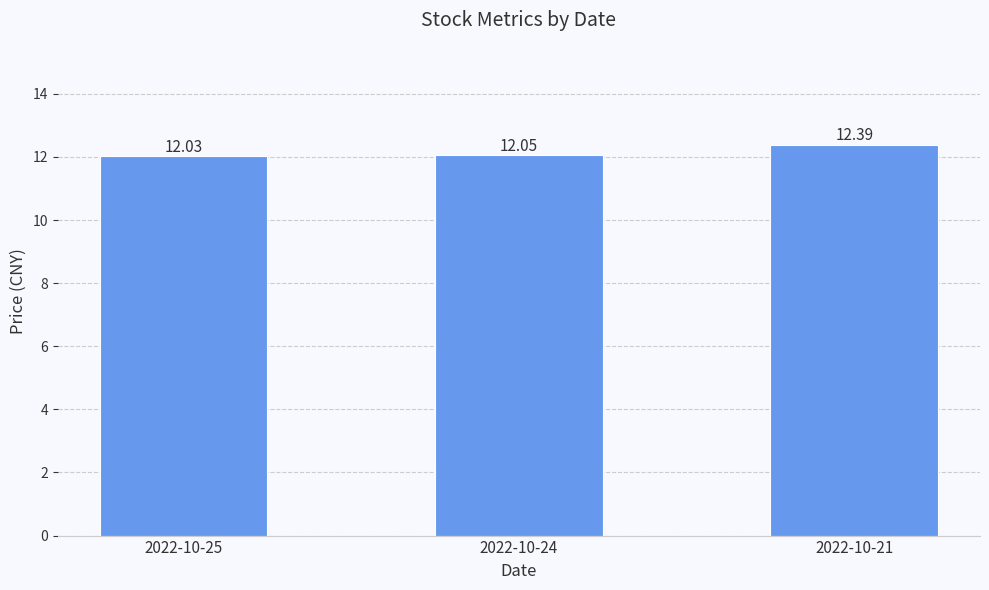

What is the change in value from 2022-10-24 to 2022-10-21?

+0.3